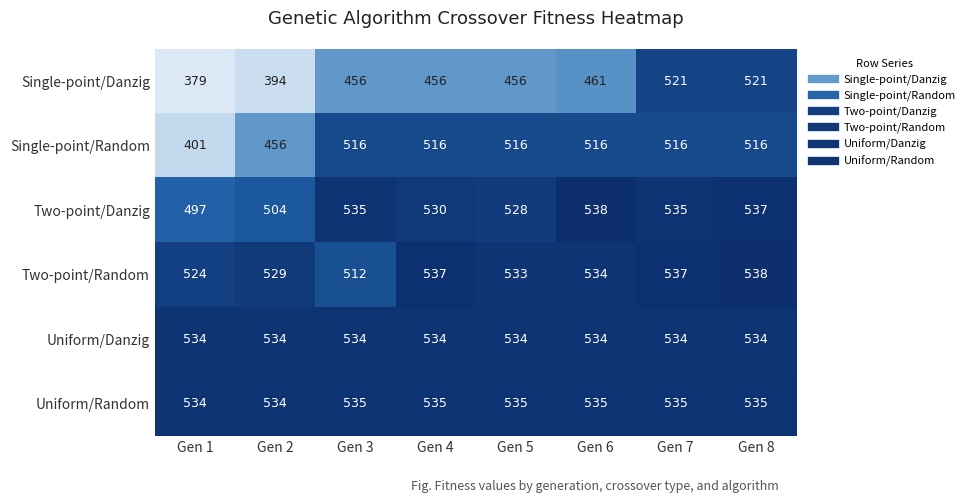

What is the sum of the Uniform/Random values at Gen 3 and Gen 5?

1070